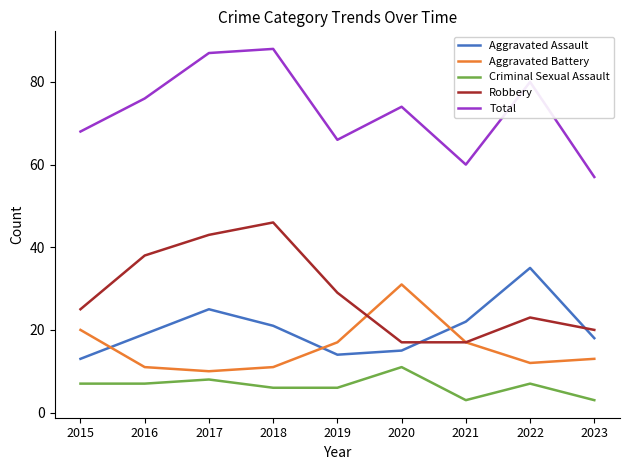

Which series has the largest range (max minus min)?

Total